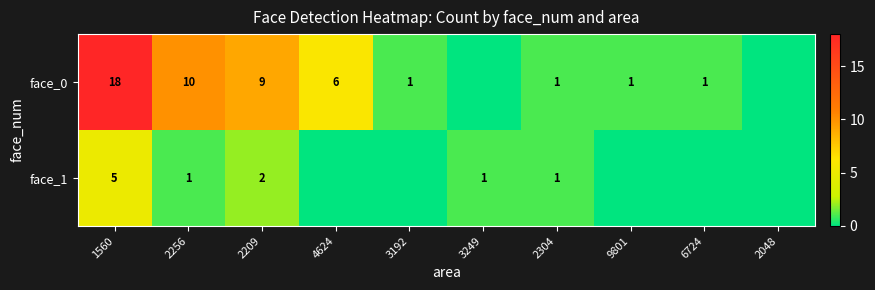

Which label corresponds to the largest value in the chart?

1560